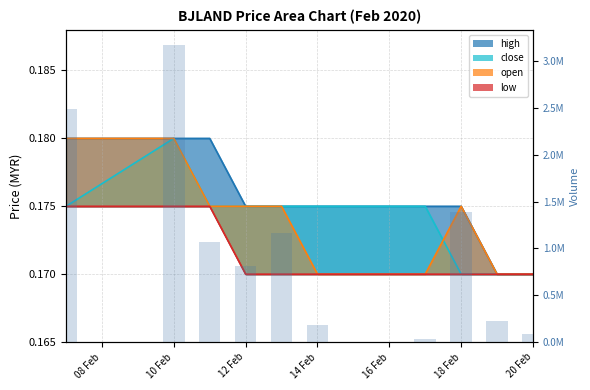

What value does the data have at 18 Feb, to the nearest 100?

1384900